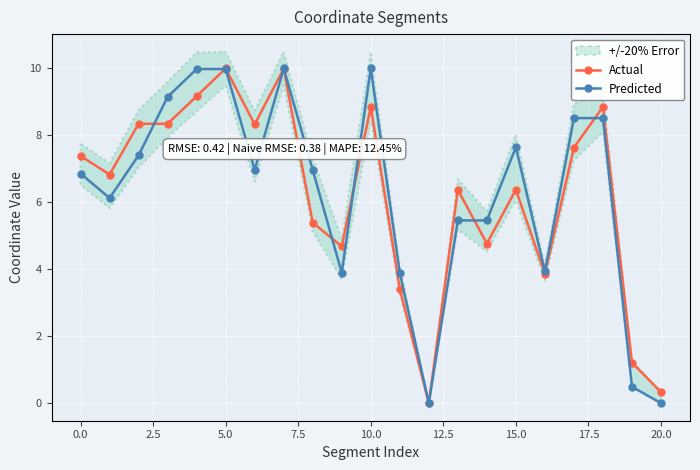

True or false: Actual has more than 0 points higher than both neighbors.

True